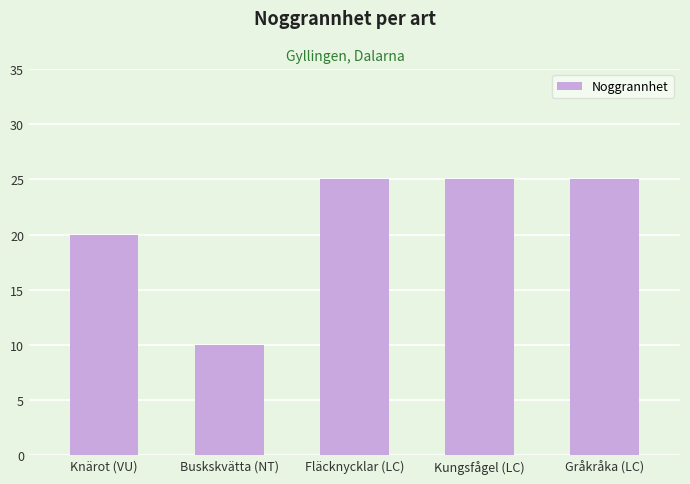

At which category does the chart reach its minimum across all series?

Buskskvätta (NT)